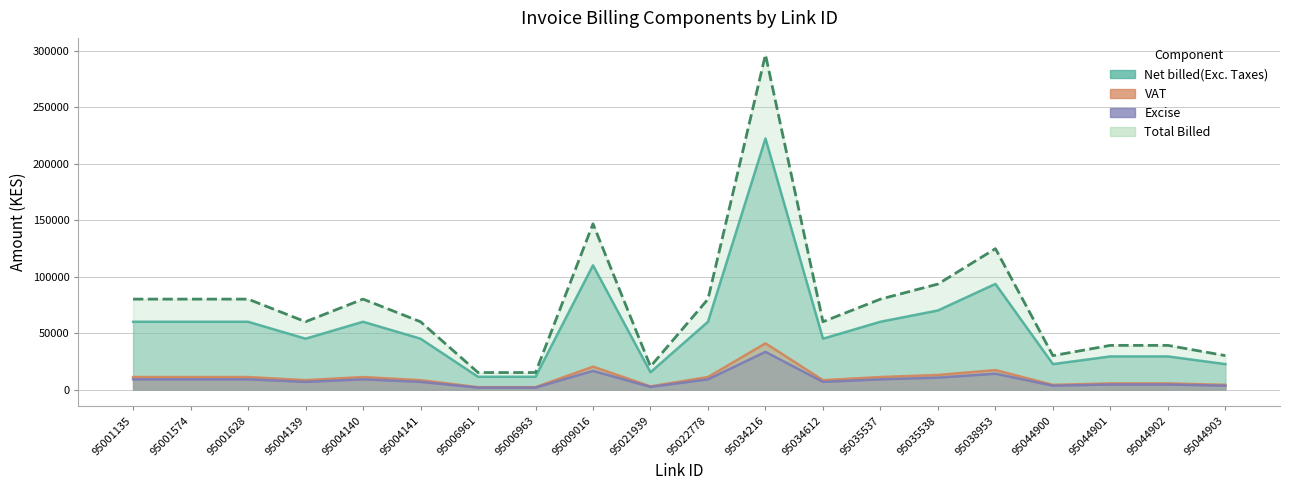

True or false: Excise and VAT cross at least once.

False